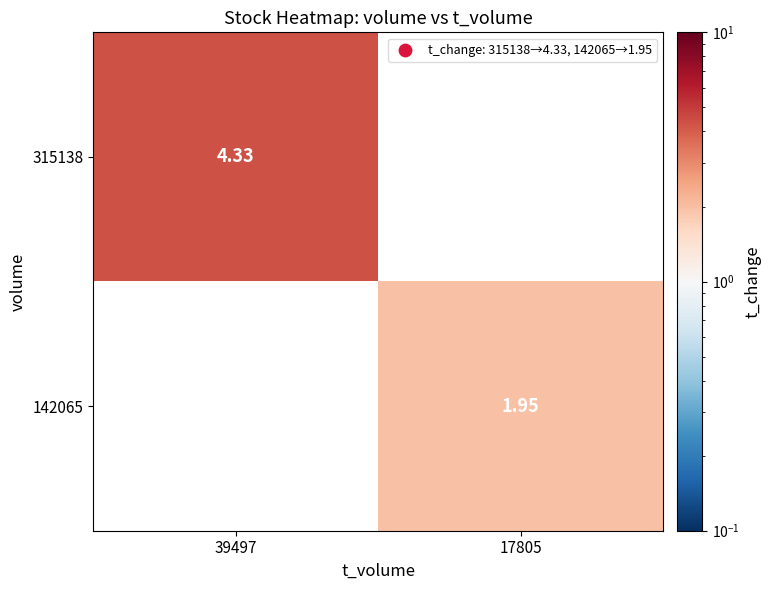

The value of 315138 at 39497 is 4.3. True or false?

True